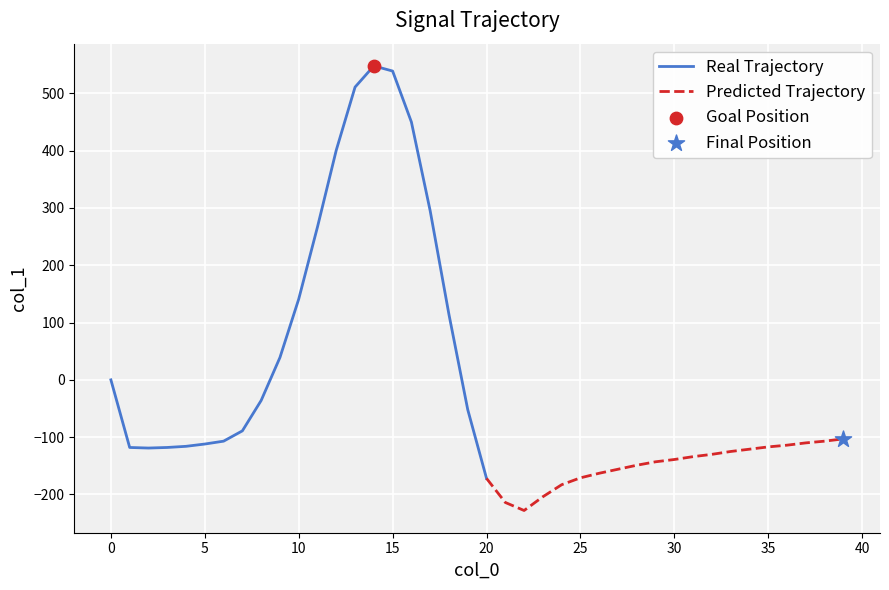

What is the change in value from 0 to 21?

-214